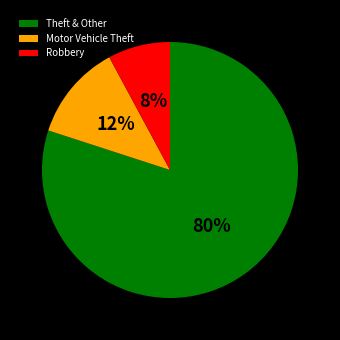

To the nearest percent, what is the difference between the largest and smallest slice percentages?

72%